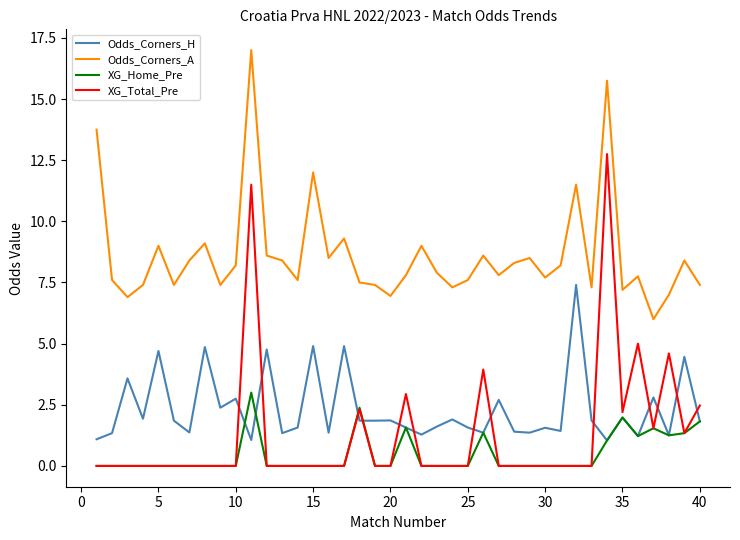

What is the lowest value of the Odds_Corners_H series?

1.0